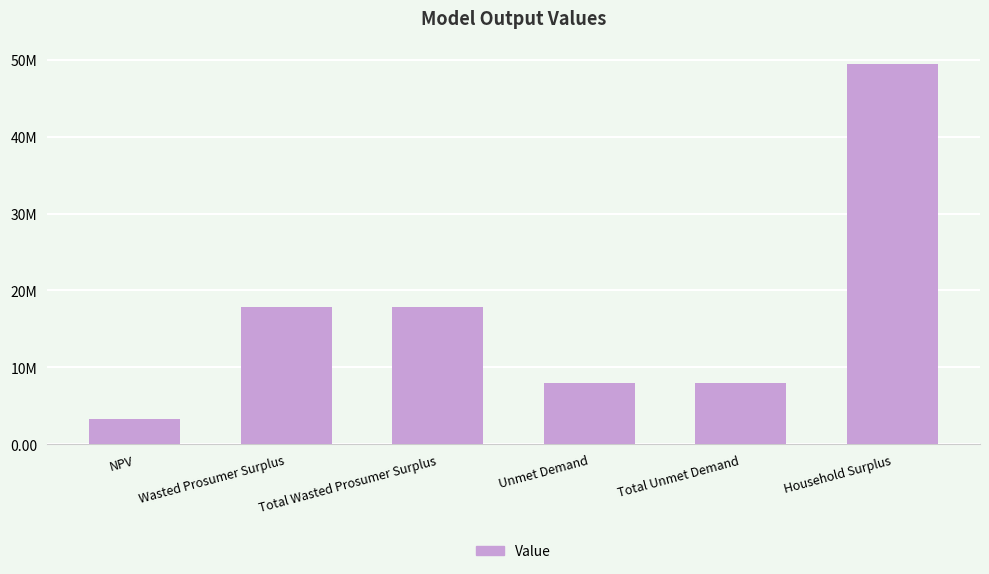

What is the change in value from Total Wasted Prosumer Surplus to Total Unmet Demand?

-9908296.6